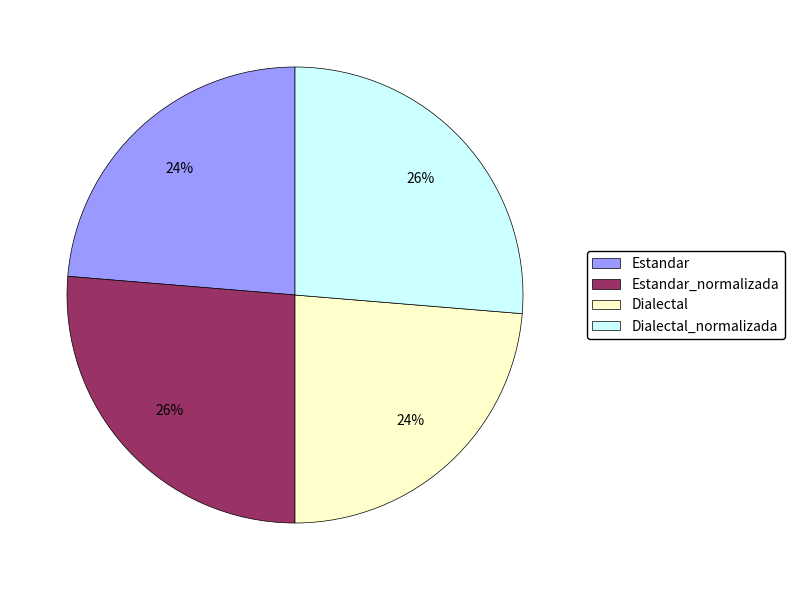

Does Dialectal represent more than half of the total?

No